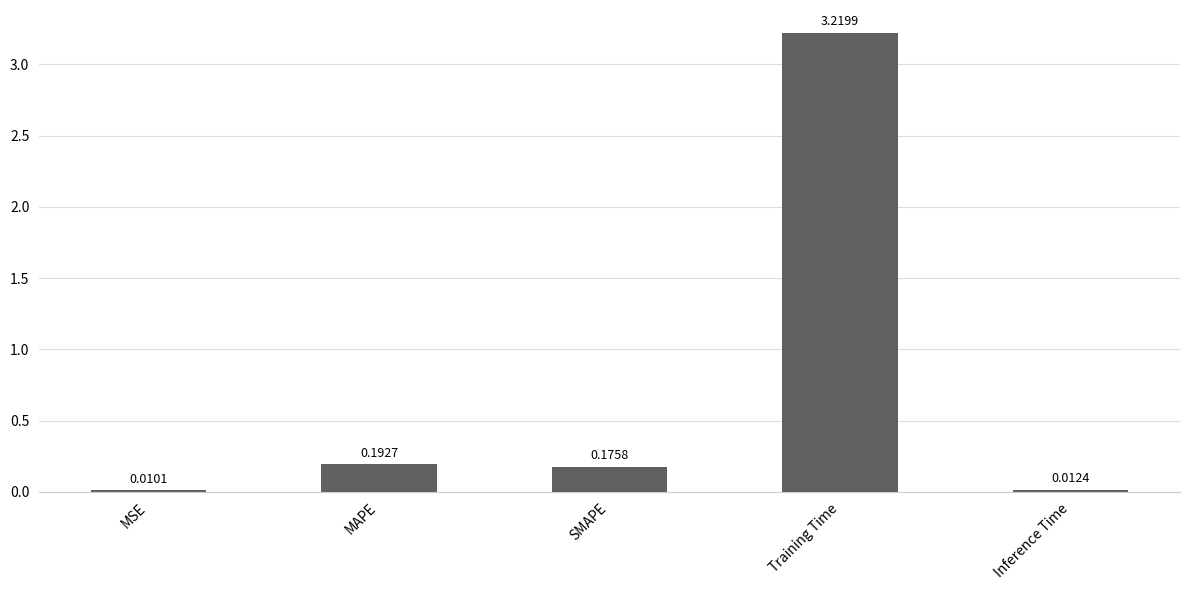

What is the label of the 2nd bar from the right?

Training Time